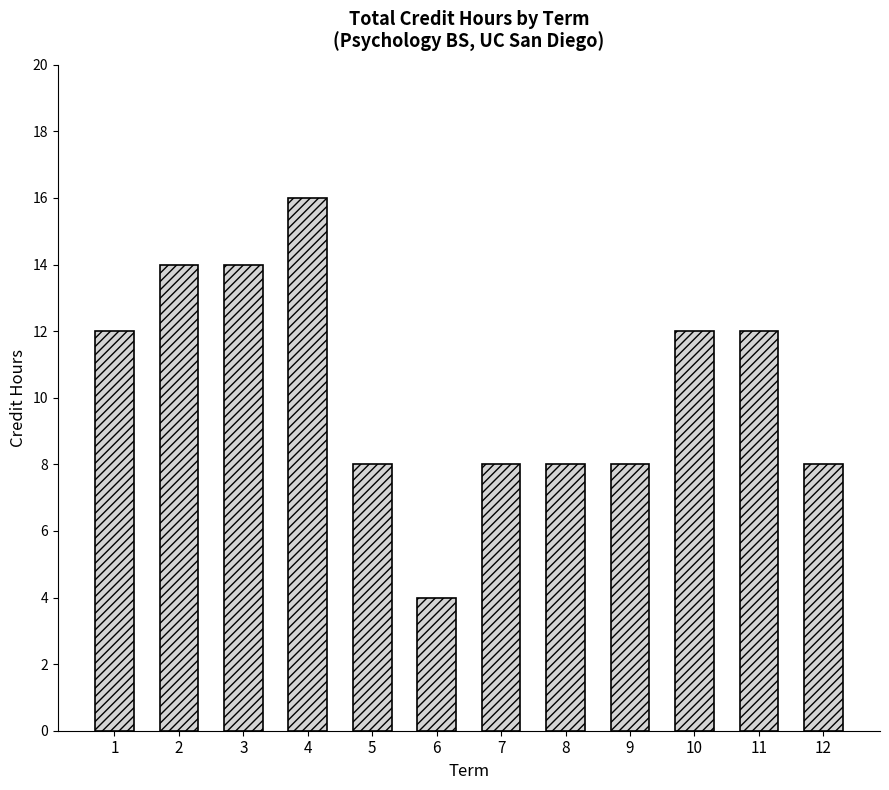

Does the chart contain stacked bars?

No